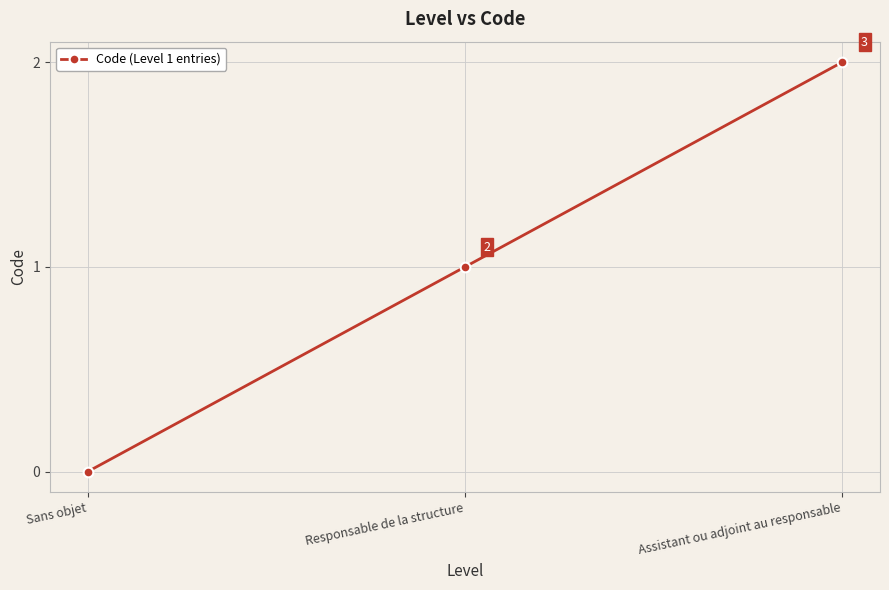

What is the difference between the maximum and second lowest values?

1